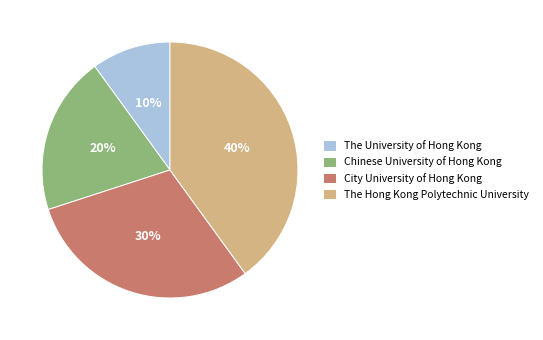

Which category has the biggest portion of the pie?

The Hong Kong Polytechnic University